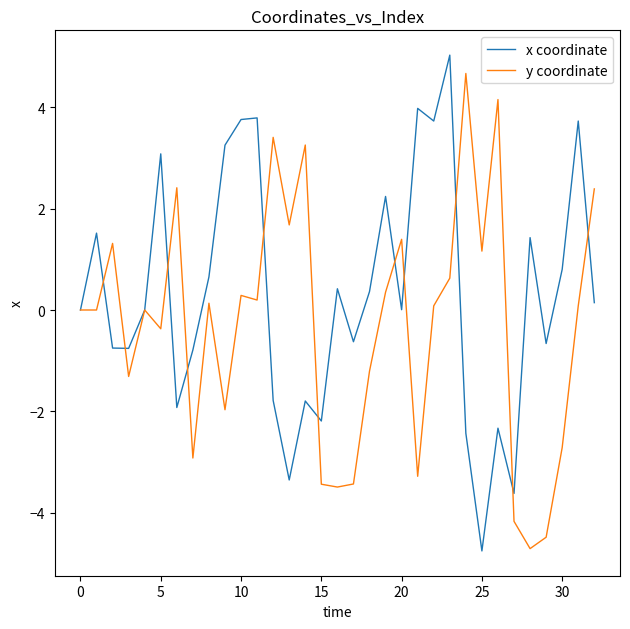

Is this an area chart (filled region under the line)?

No